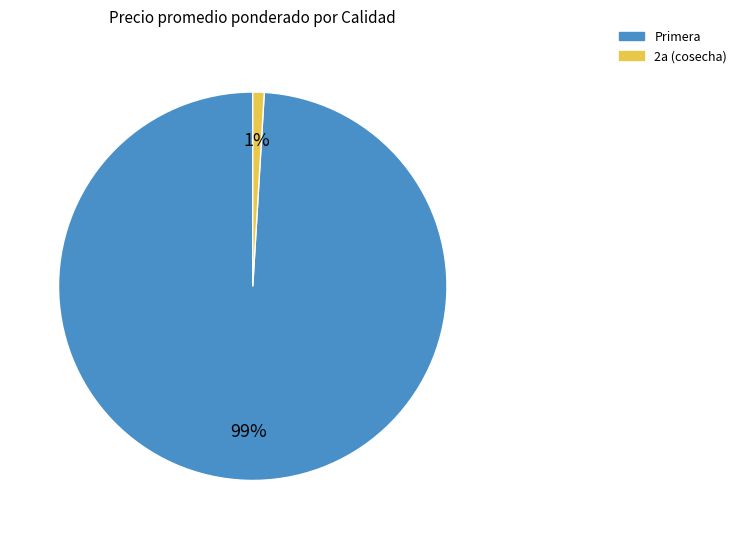

To the nearest percent, what is the difference between the largest and smallest slice percentages?

98%